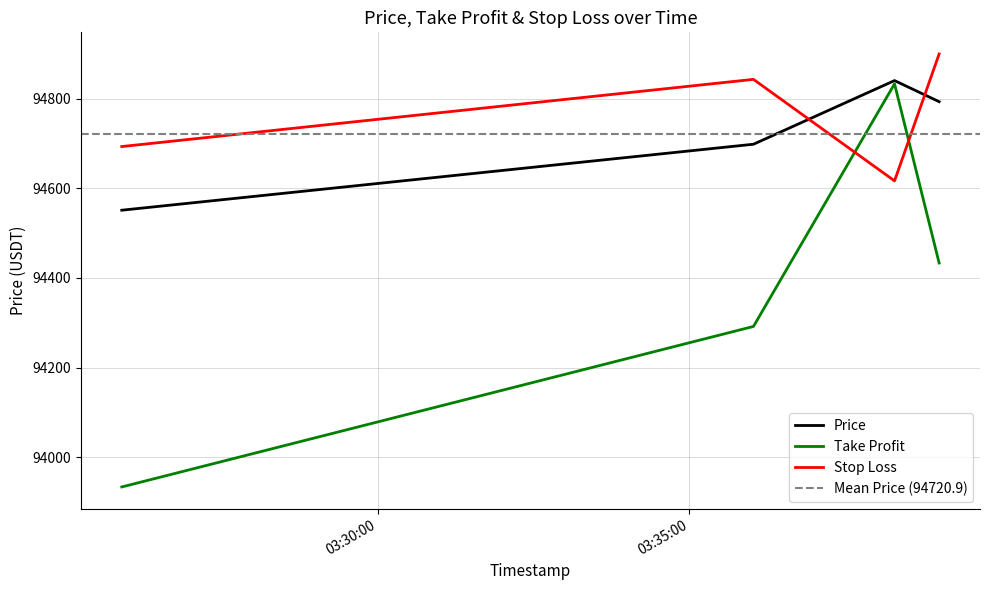

How many values in the take_profit series exceed 94433?

2